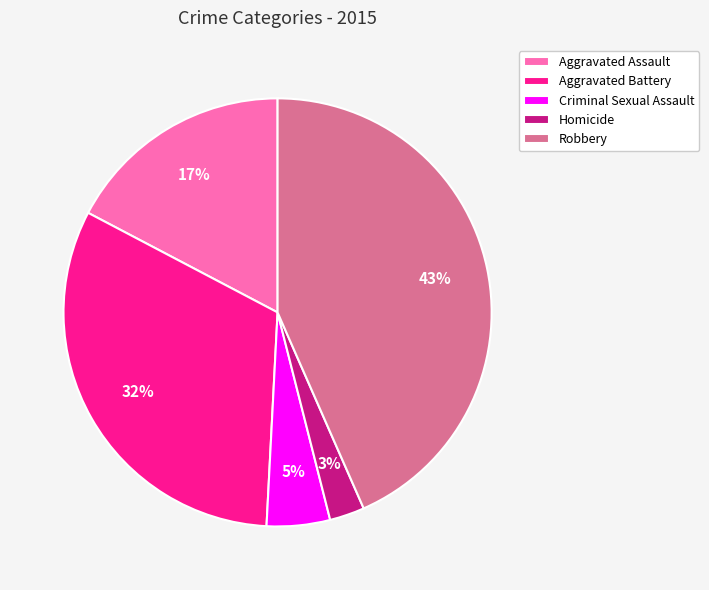

How many segments does this pie chart have?

5